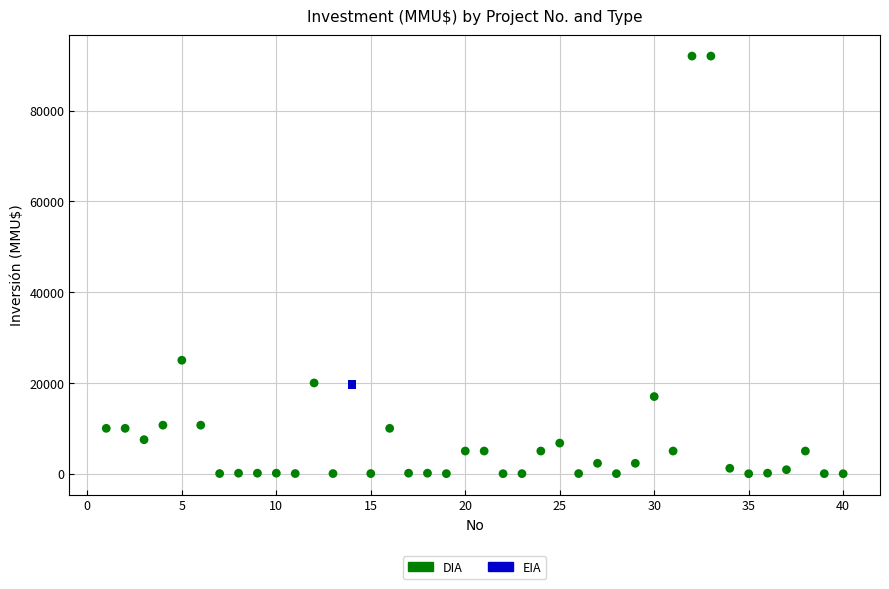

What are all the series names shown in the legend?

DIA, EIA